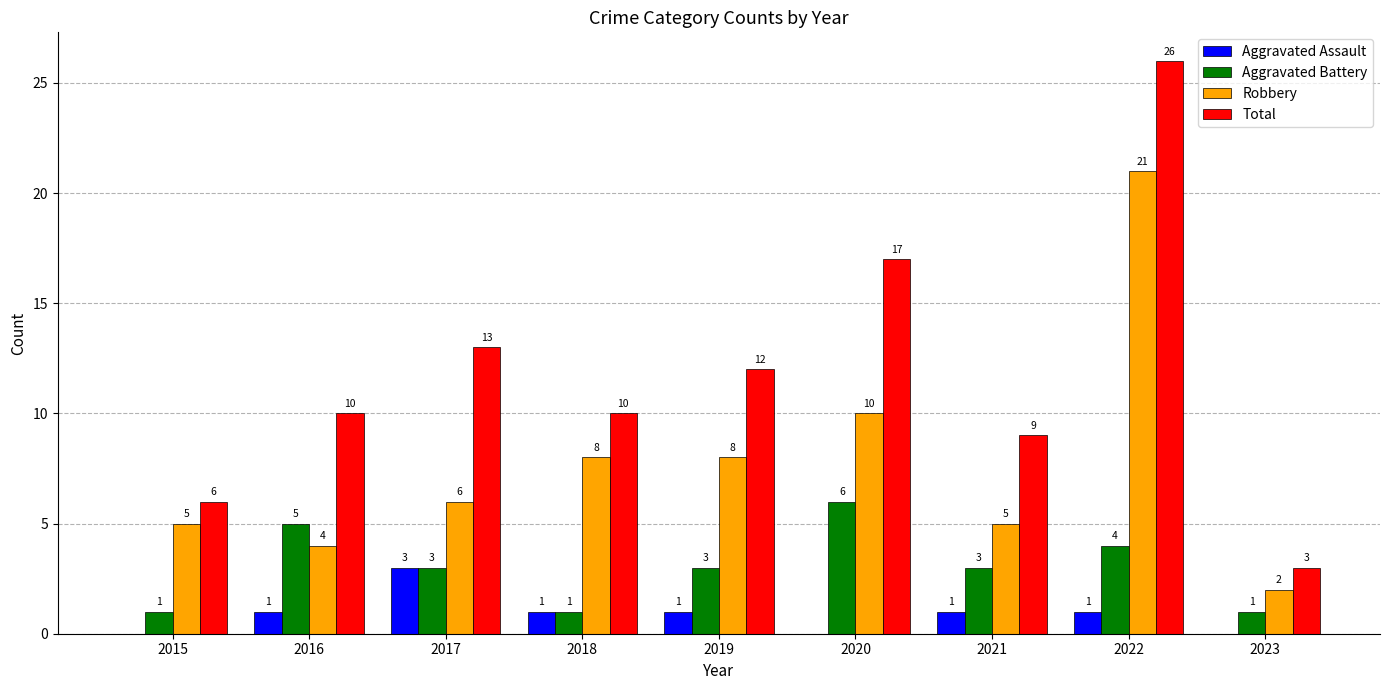

True or false: Robbery has a value of 12 at 2022.

False